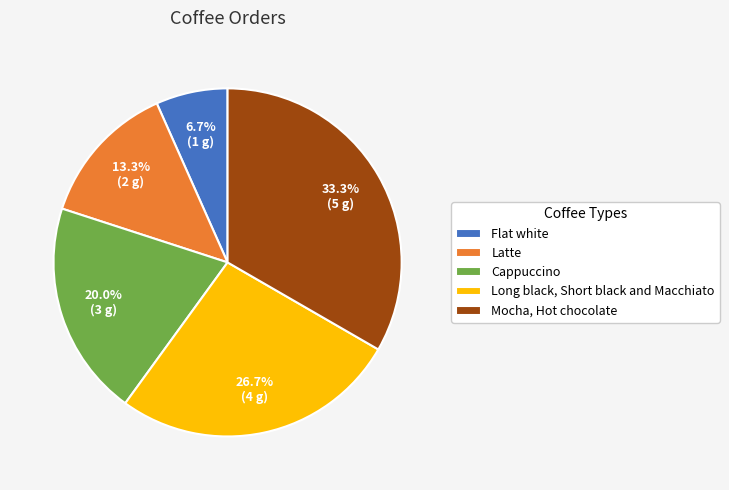

Count the number of slices in the pie.

5